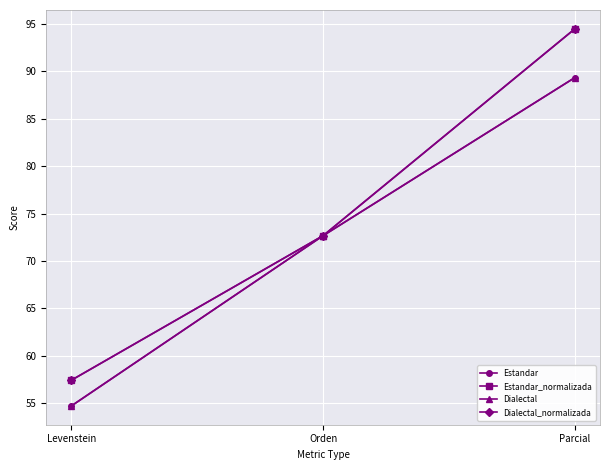

Does the chart have visible grid lines?

Yes